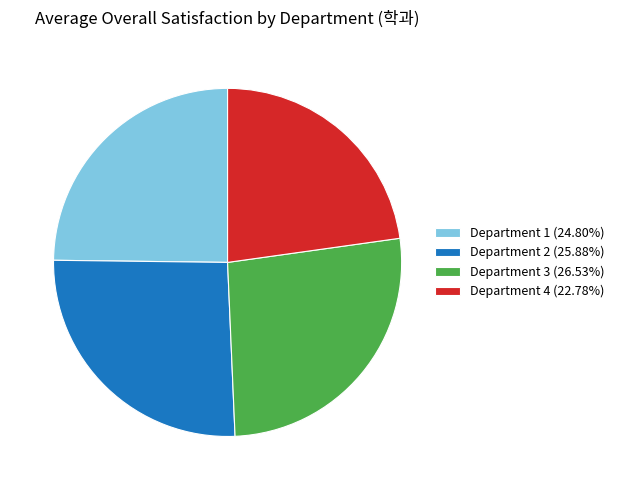

Is there any slice that represents more than half of the pie?

No